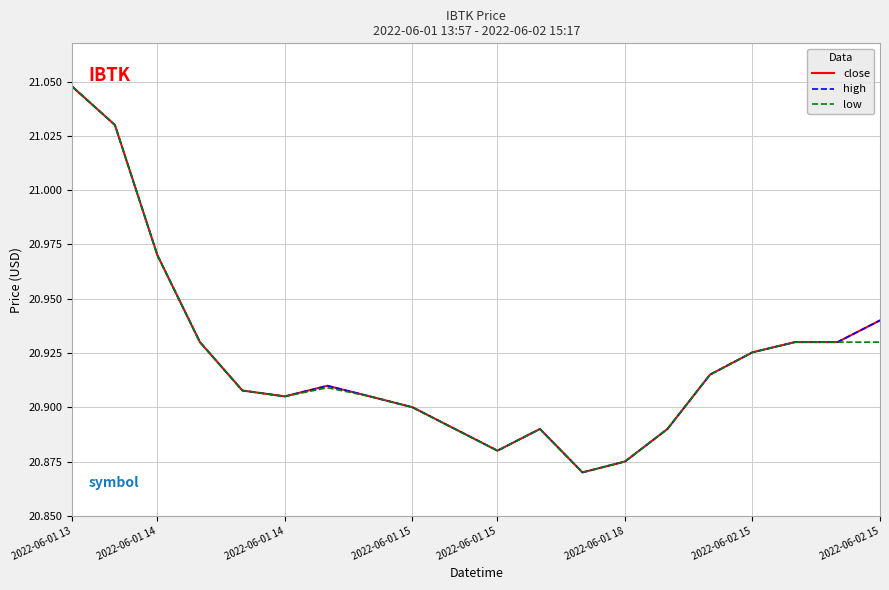

Does the chart have visible grid lines?

Yes